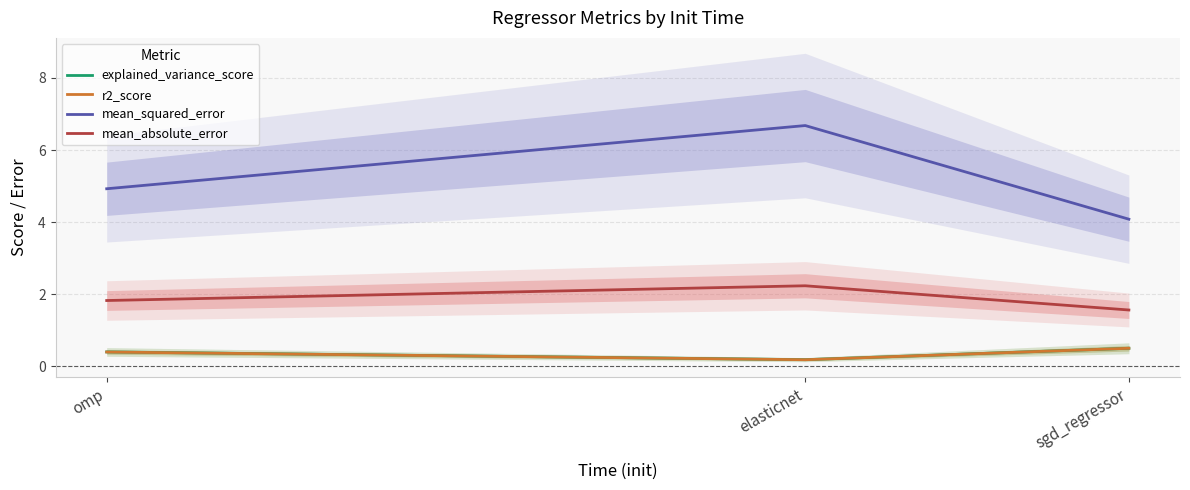

Which series has the largest range (max minus min)?

mean_squared_error